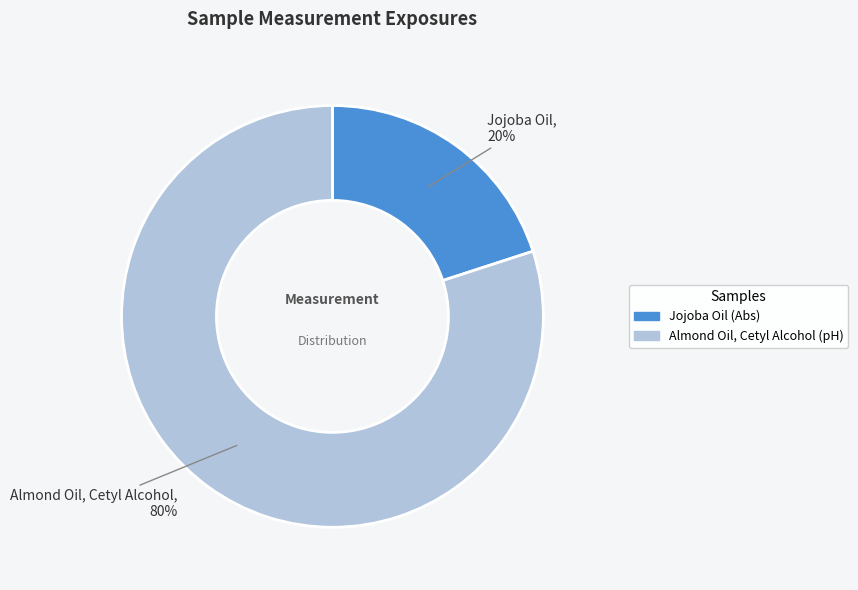

How many segments does this pie chart have?

2